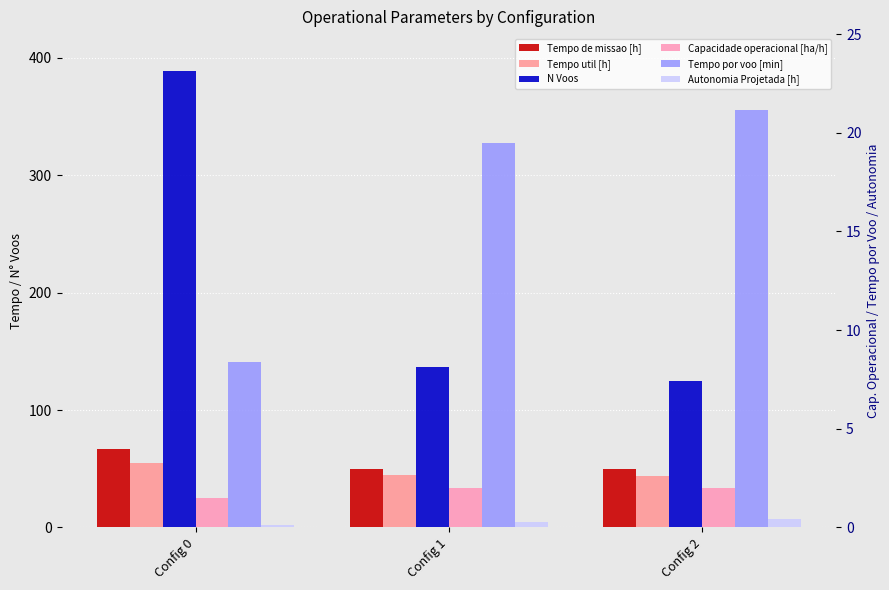

At which label does Tempo por voo [min] first exceed 19?

Config 1